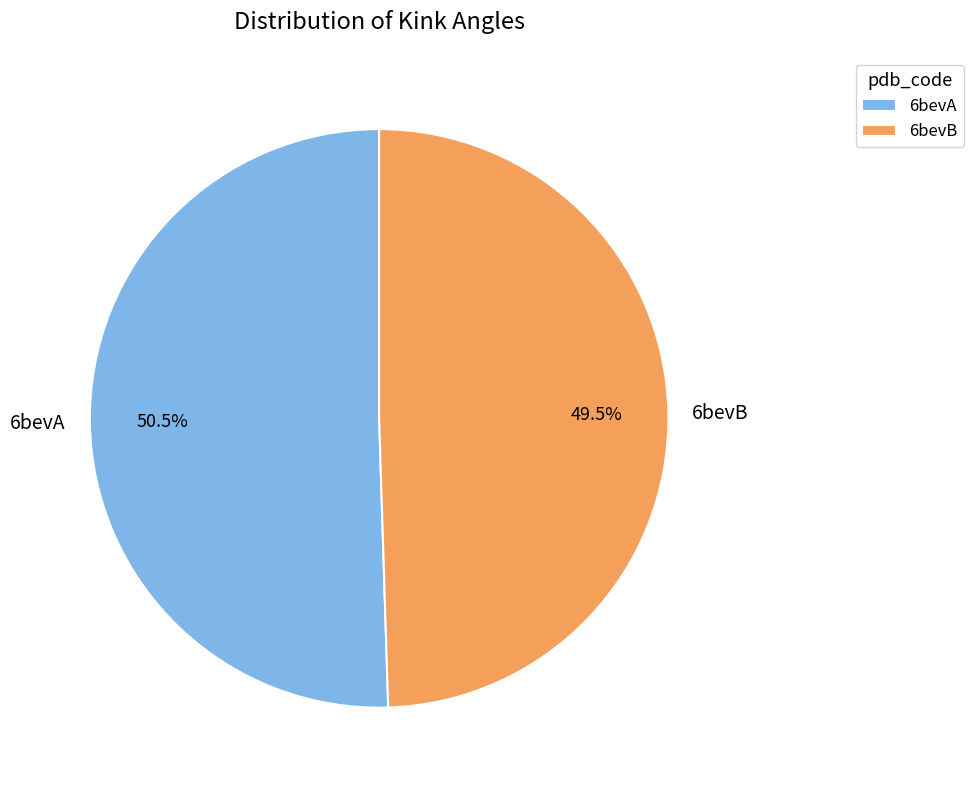

To the nearest percent, what is the difference between the largest and smallest slice percentages?

1%